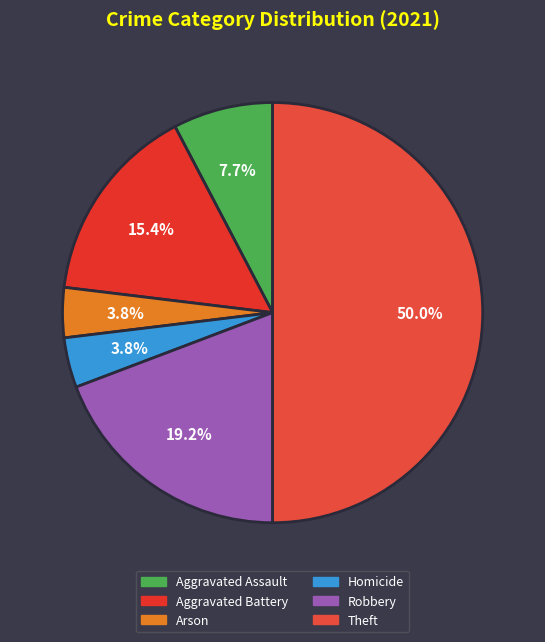

What is the total percentage of Aggravated Battery and Arson?

19.2%